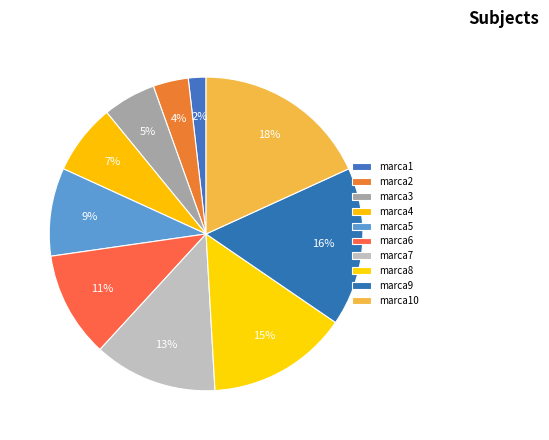

To the nearest percent, what portion does marca10 represent?

18%